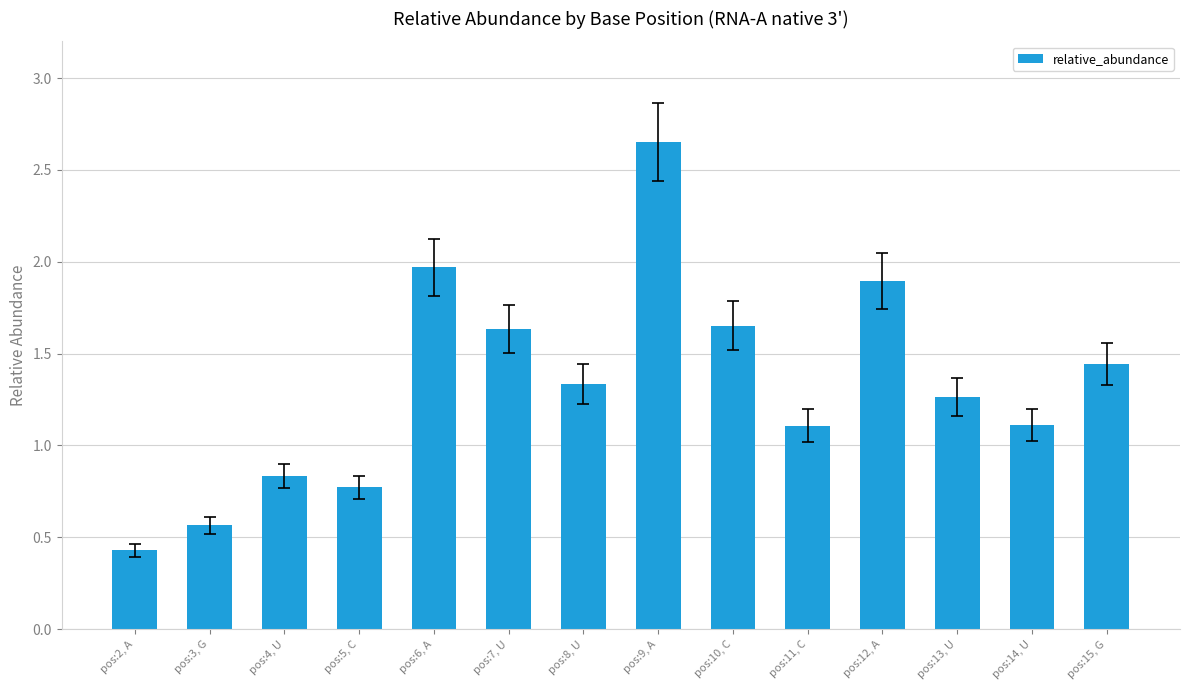

What is the value of the 13th bar from the left?

1.1